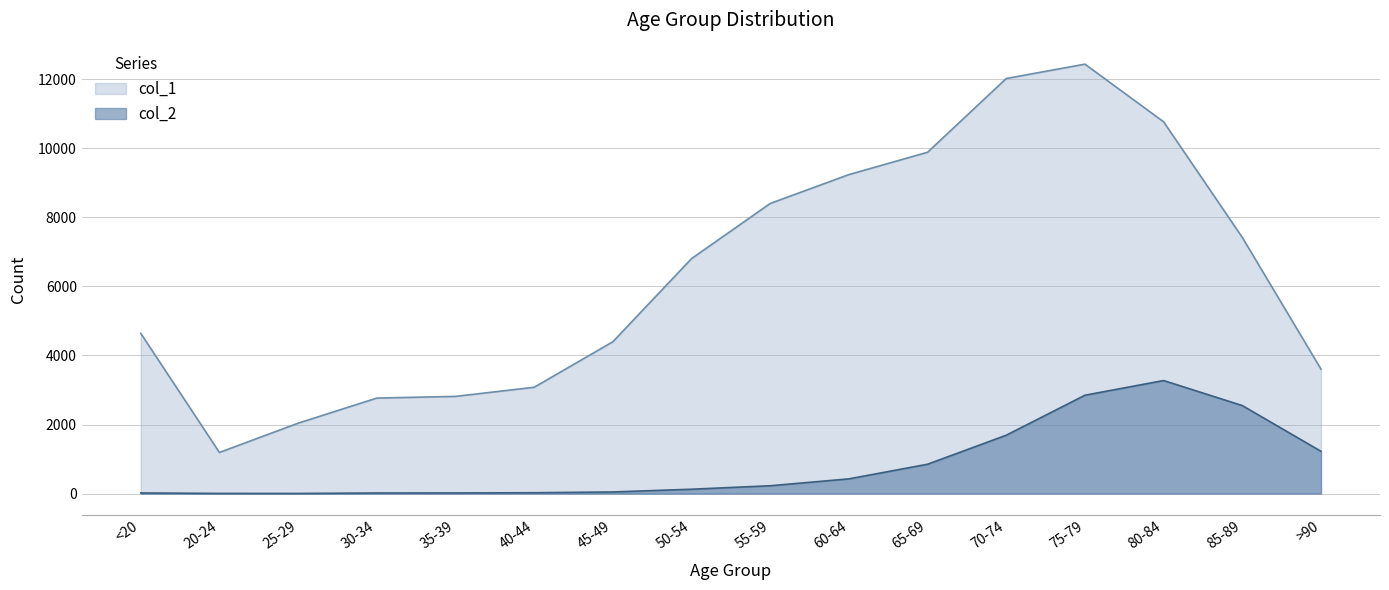

What position from the right is 75-79?

4